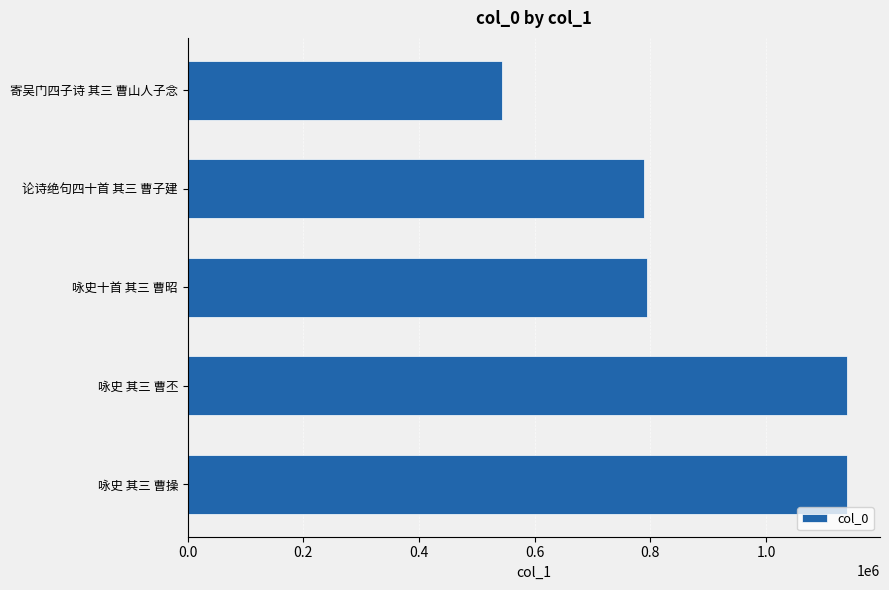

What is the difference between the values at 咏史十首 其三 曹昭 and 寄吴门四子诗 其三 曹山人子念?

249942